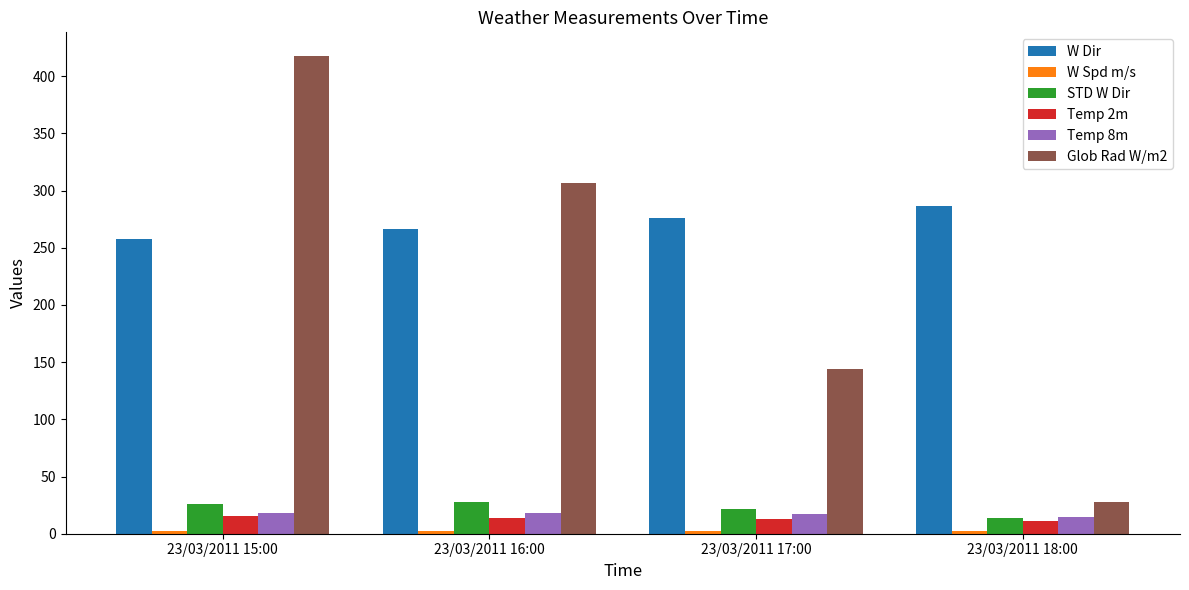

What is the label of the 2nd bar from the right?

23/03/2011 17:00